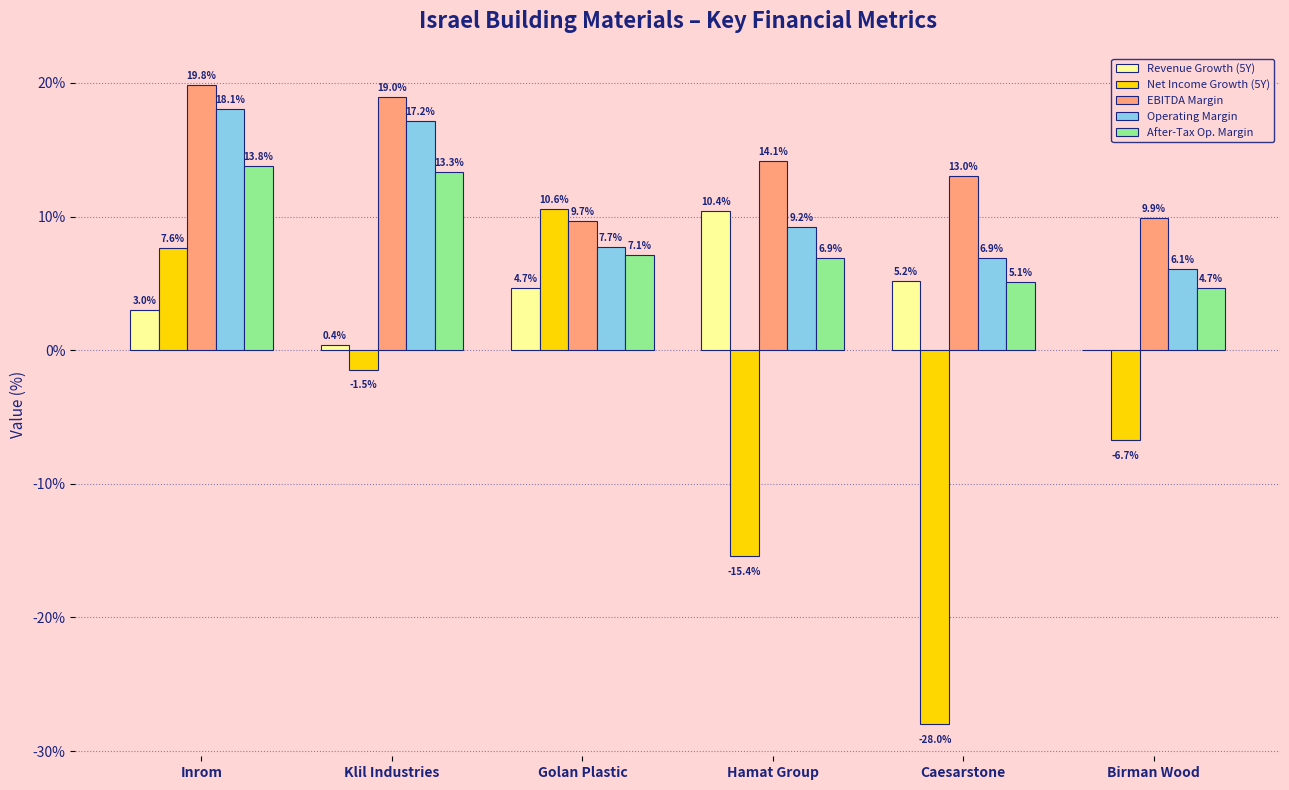

What are all the series names shown in the legend?

Revenue Growth (5Y), Net Income Growth (5Y), EBITDA Margin, Operating Margin, After-Tax Op. Margin